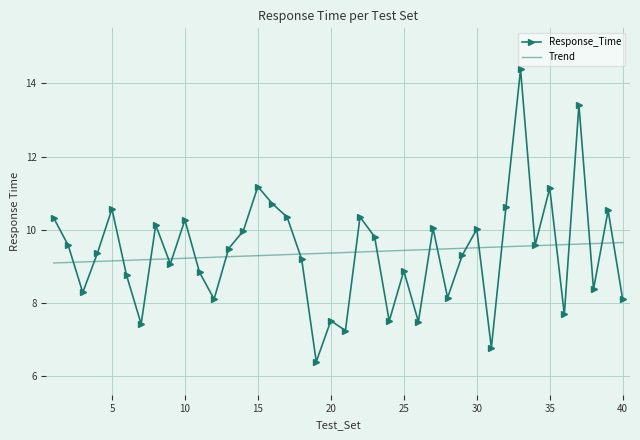

The value at 23 is 9.8. True or false?

True